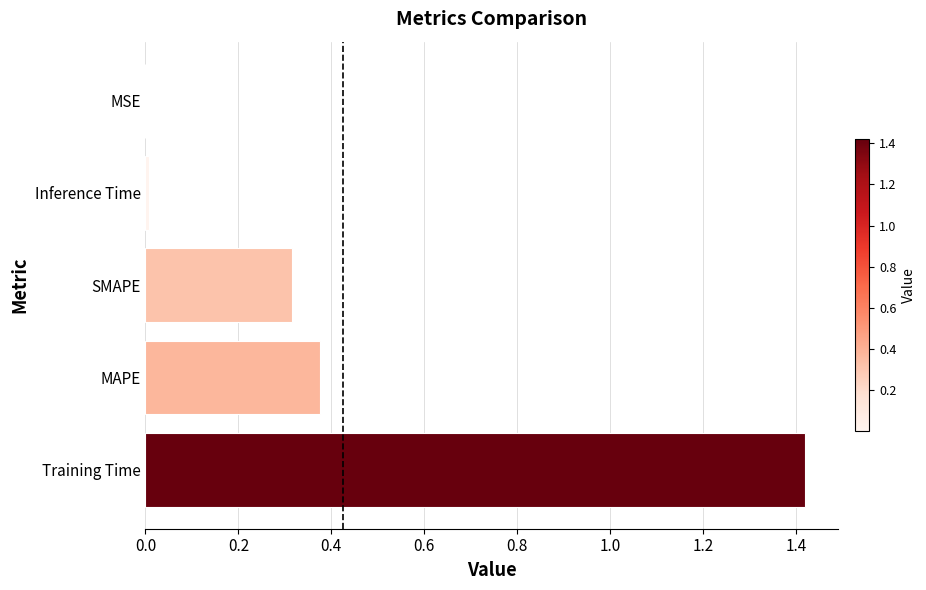

Count the number of data series in this chart.

1